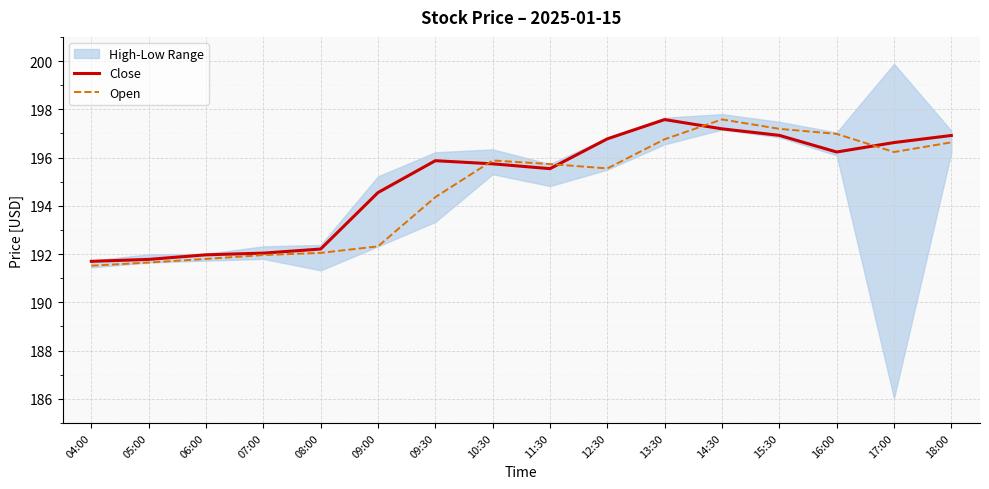

What is the label of the 13th point from the left?

15:30